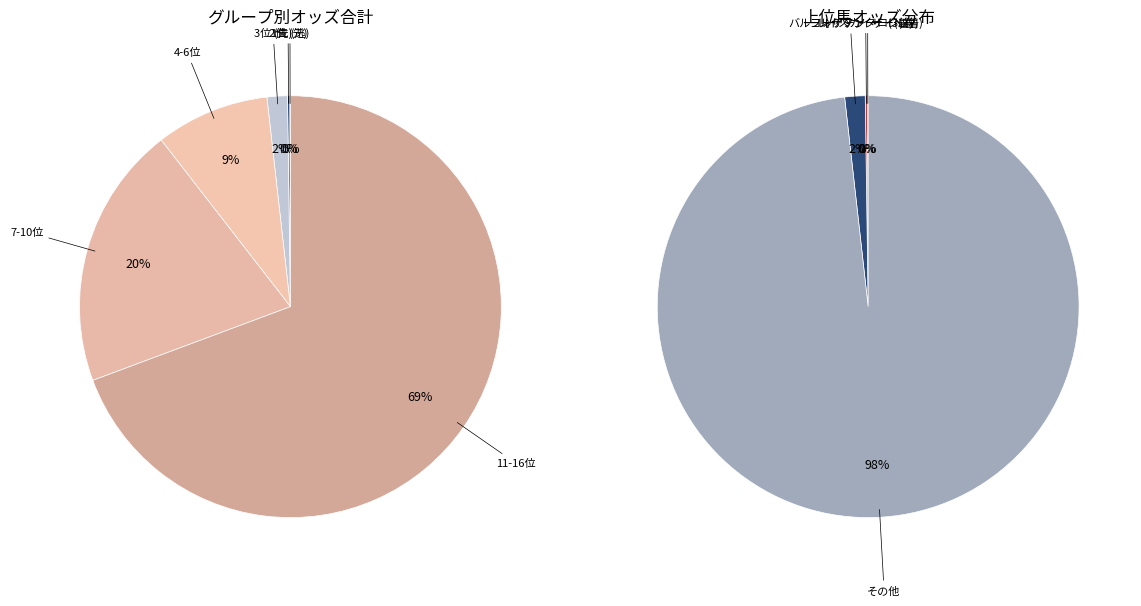

Do レイズカイザー and マウンテンエース together represent more than half of the pie?

No